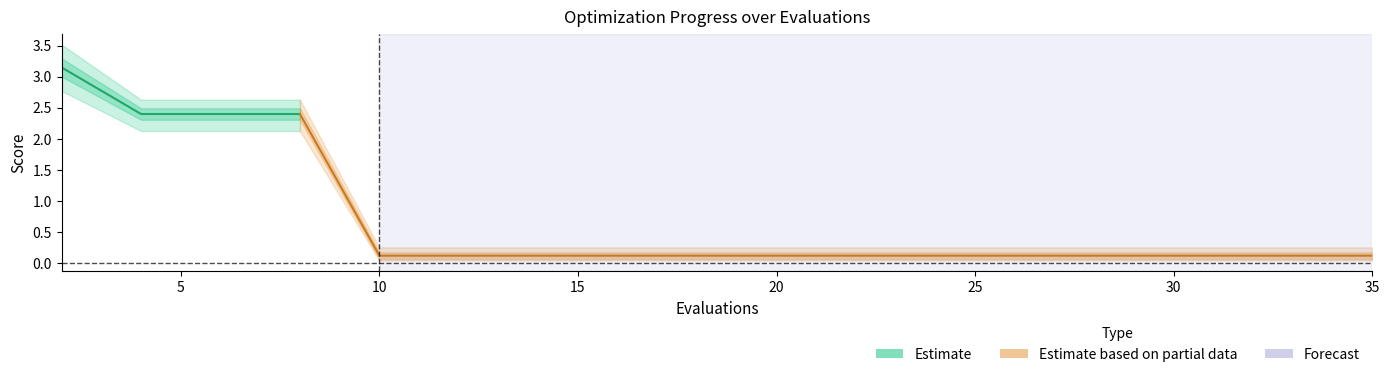

What is the highest value of the worst series?

3.5